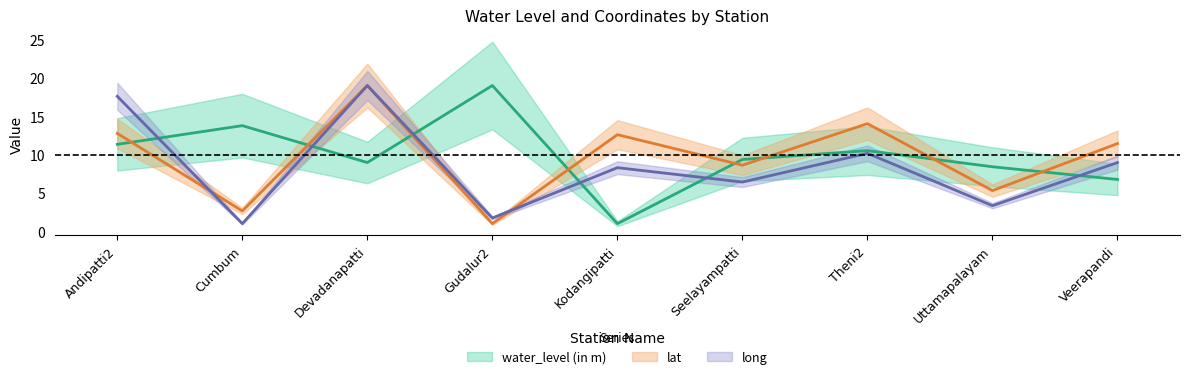

The value of long at Veerapandi is 12.3. True or false?

False